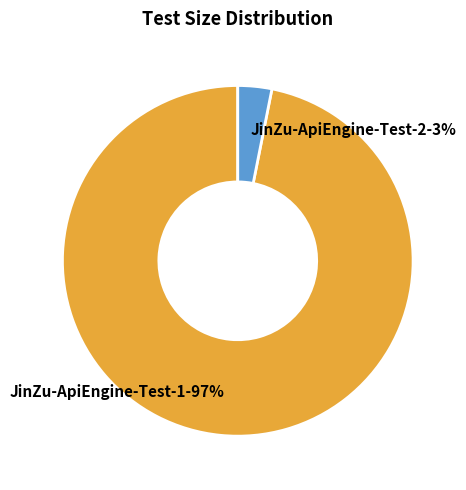

The JinZu-ApiEngine-Test-1 slice represents 91% of the pie. True or false?

False